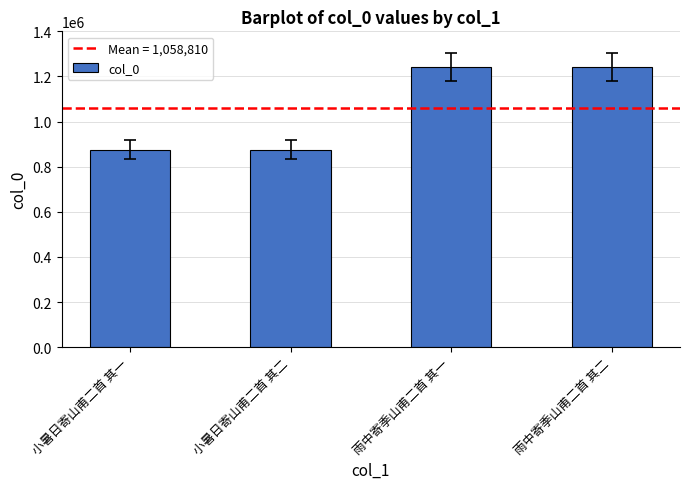

What is the difference between the second highest and second lowest values?

365134